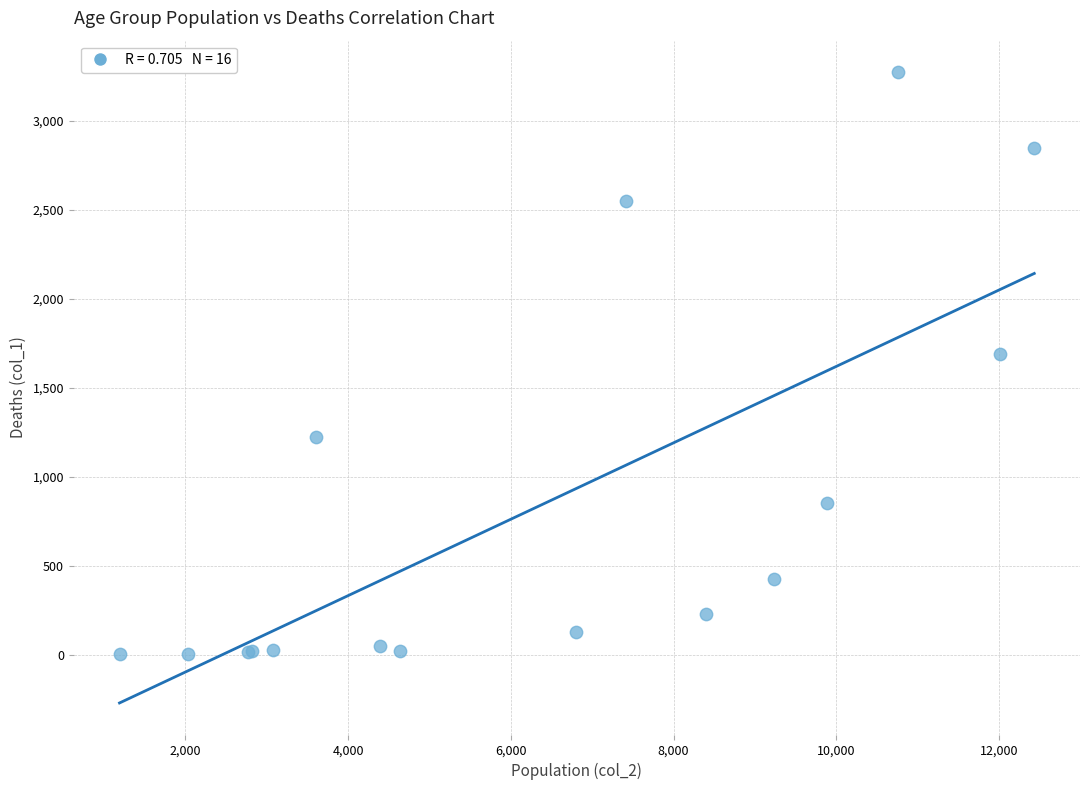

What Y value in the scatter plot is closest to 1638?

1690